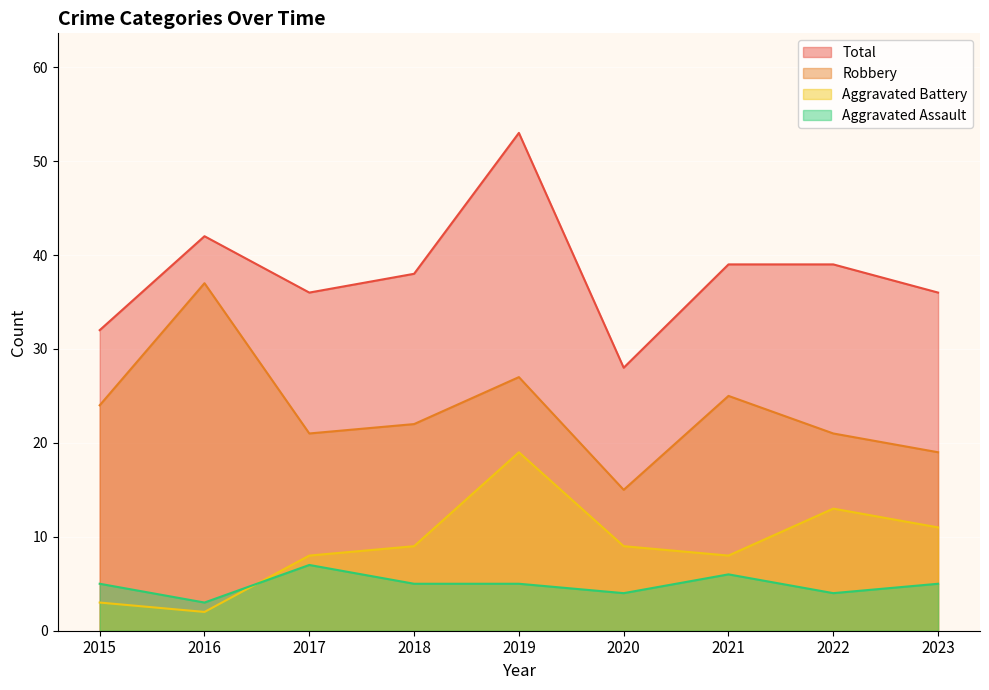

What is the sum of all Robbery values?

211